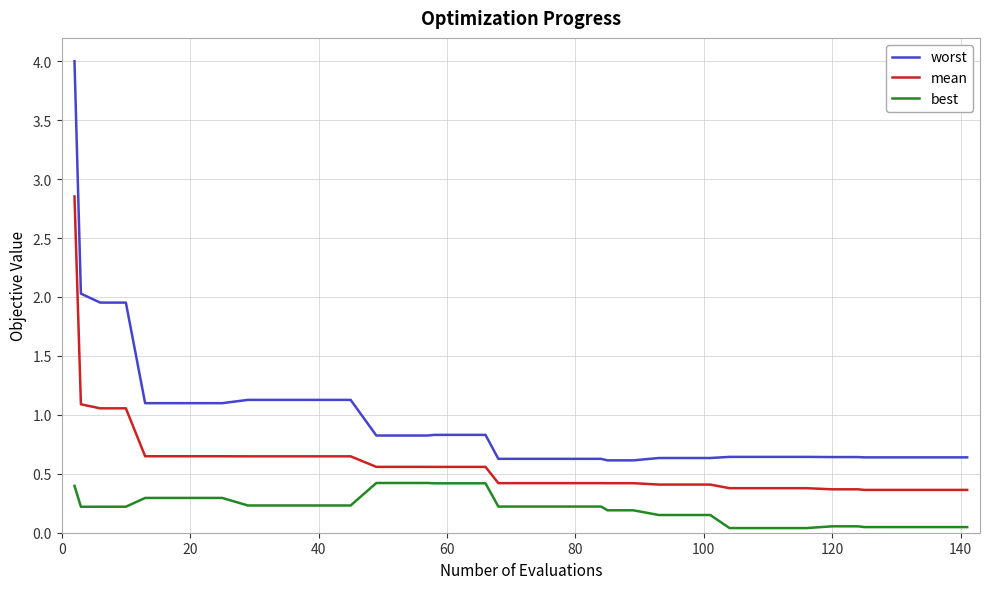

Rank the series by their maximum value, from lowest to highest.

best, mean, worst